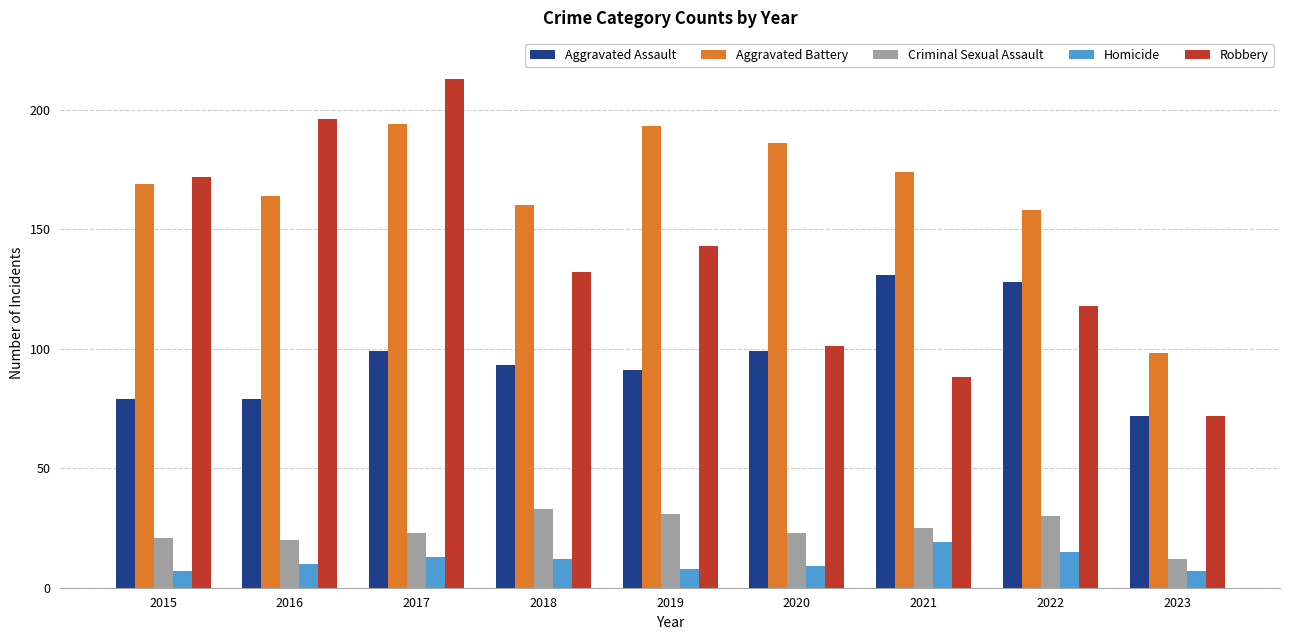

Rank the series by their maximum value, from highest to lowest.

Robbery, Aggravated Battery, Aggravated Assault, Criminal Sexual Assault, Homicide